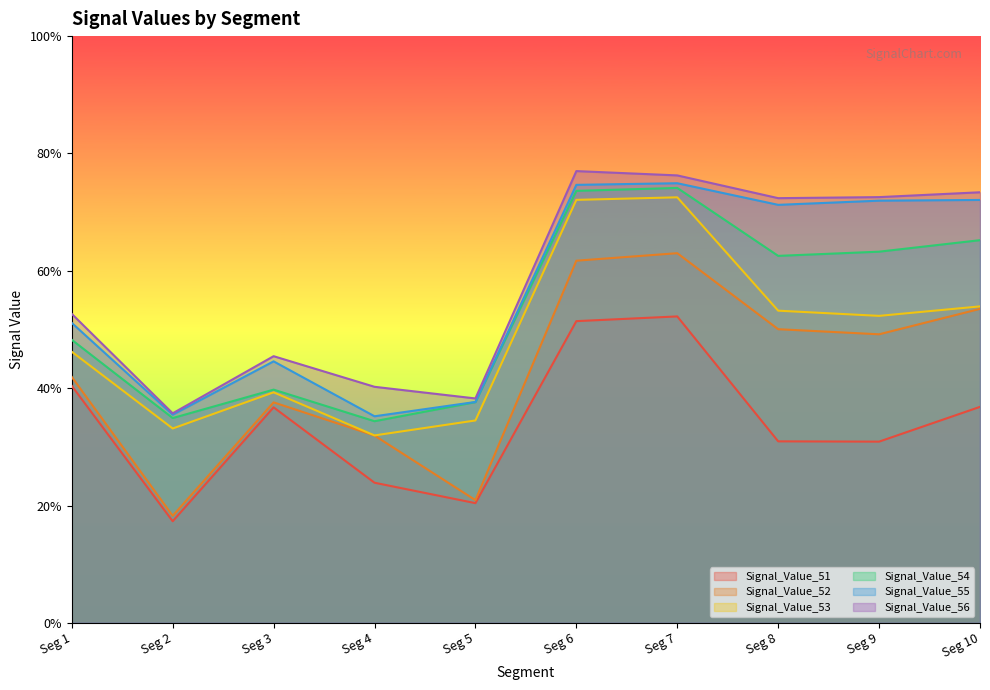

True or false: Signal_Value_53 and Signal_Value_52 cross at least once.

False